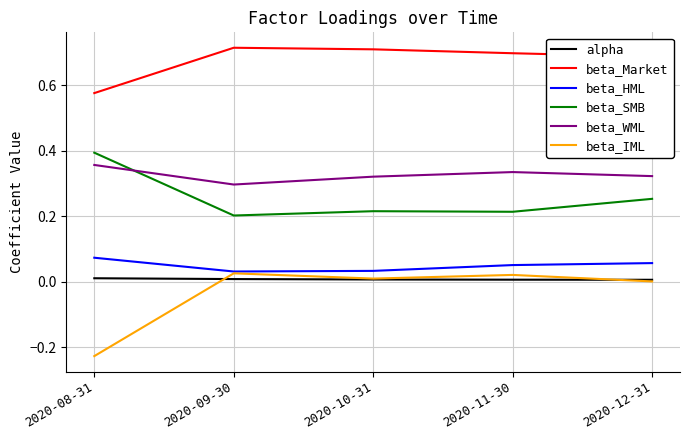

True or false: beta_Market and beta_HML cross at least once.

False